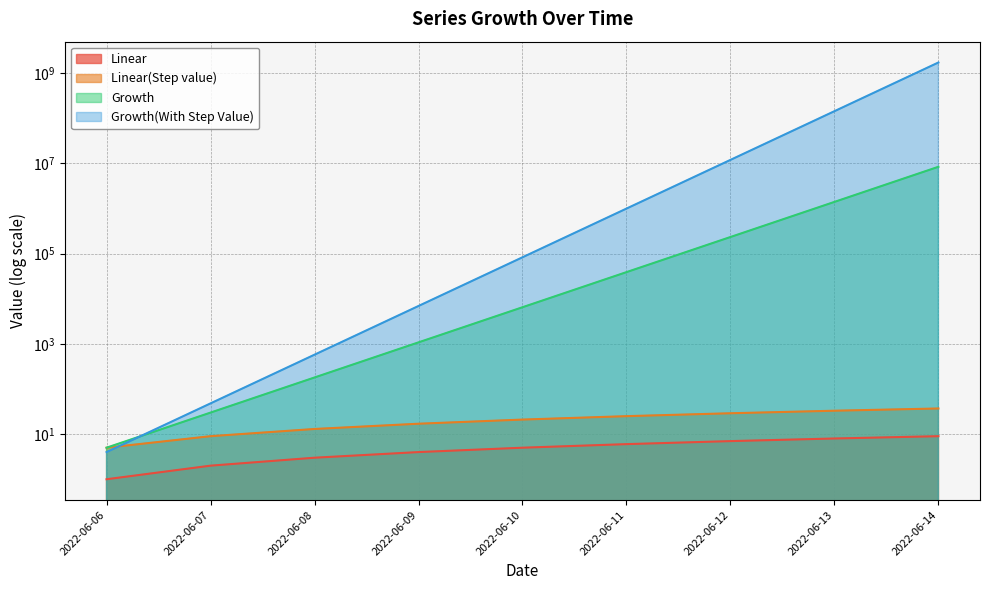

What is the difference between the Growth values at 2022-06-13 and 2022-06-11?

1360800